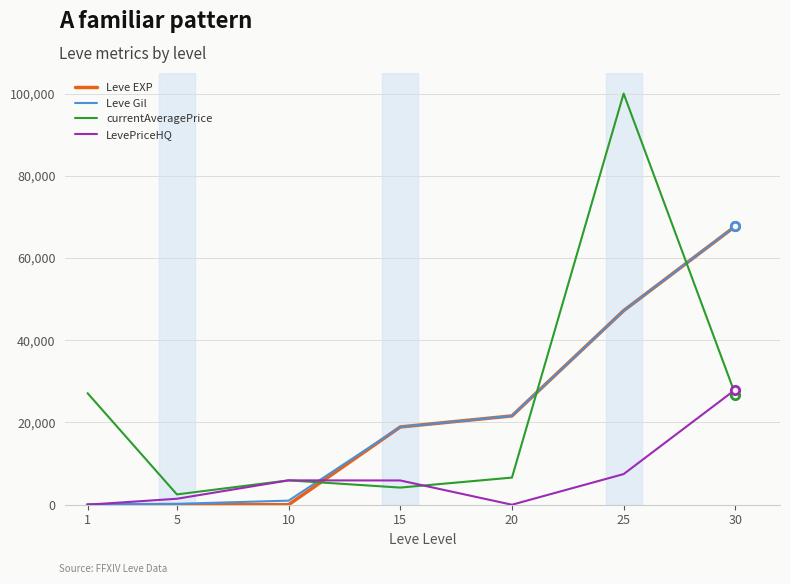

True or false: currentAveragePrice and Leve Gil cross at least once.

True